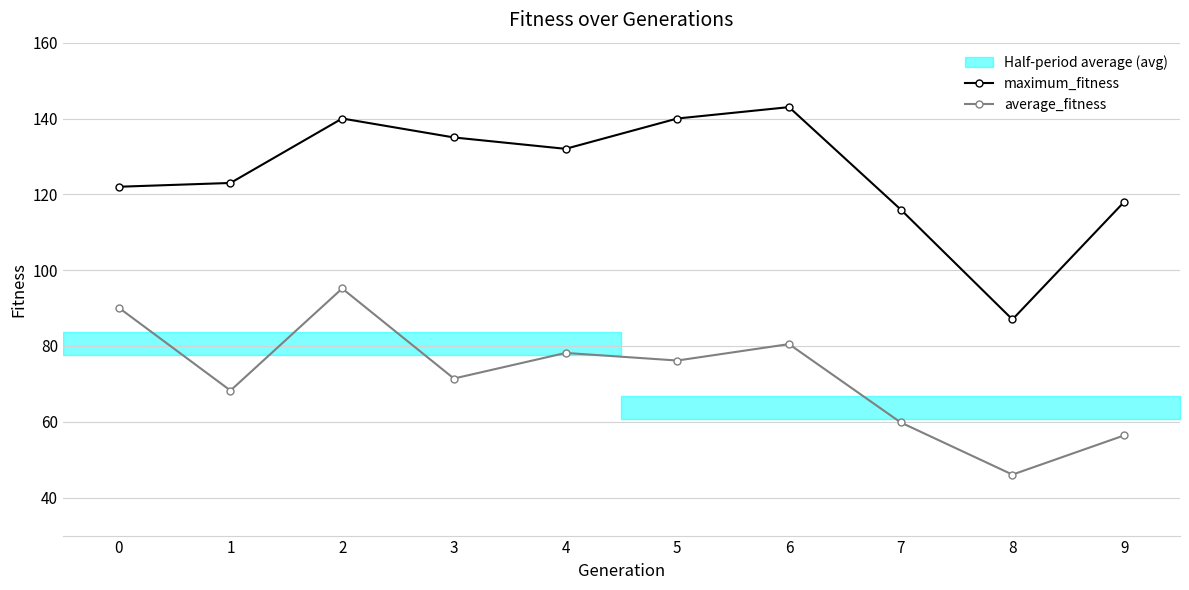

Which series has the largest range (max minus min)?

maximum_fitness